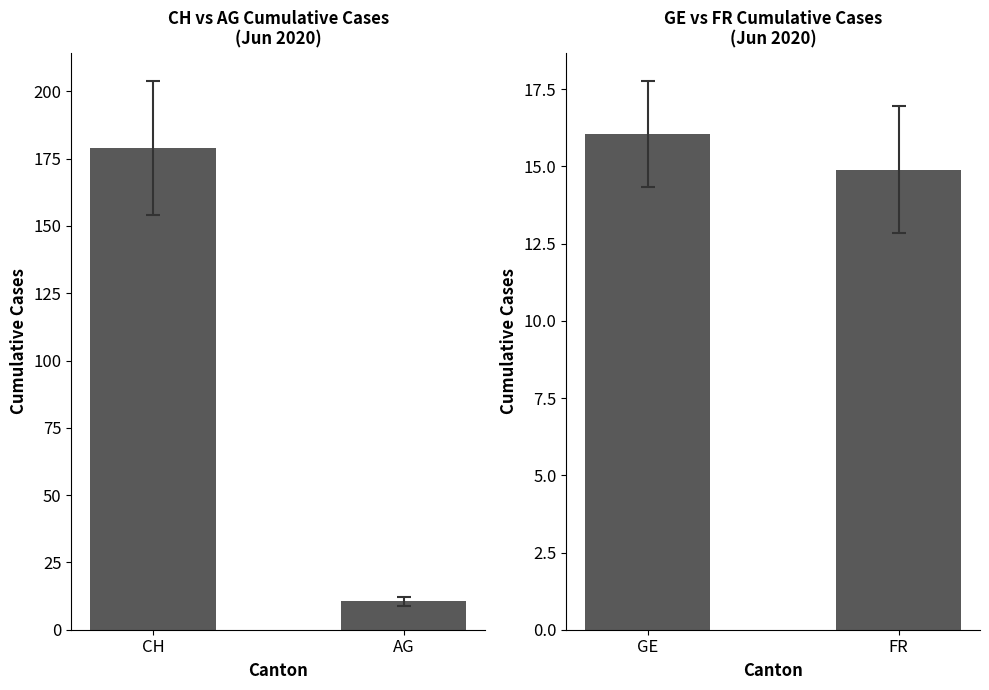

What is the sum of all CH / AG values?

189.5